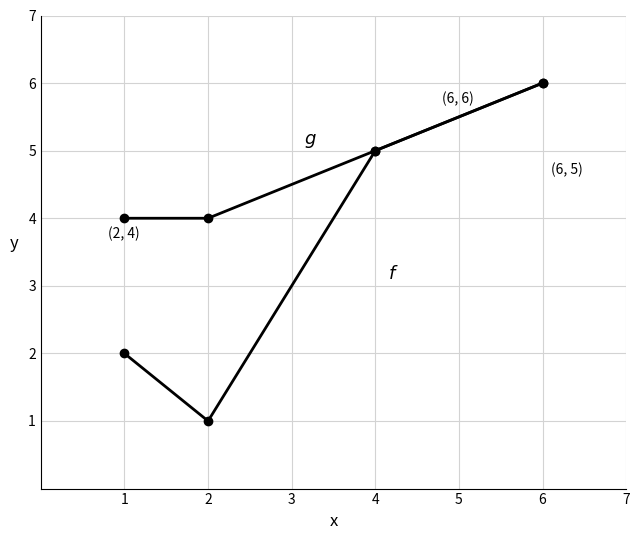

How many categories are shown in the chart?

4